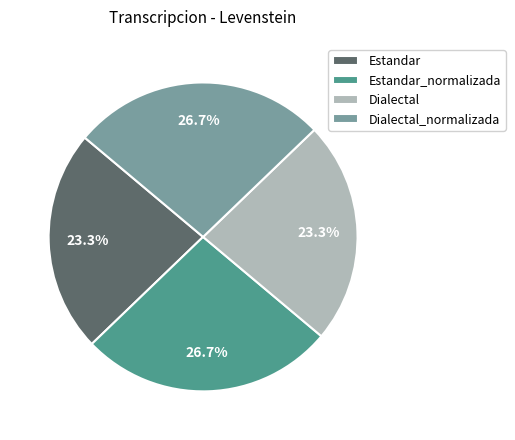

To the nearest percent, what is the combined percentage of Dialectal and Estandar?

47%